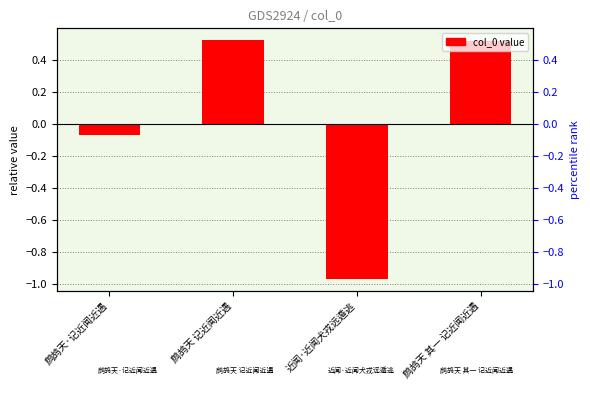

What is the change in value from 近闻·近闻犬戎远遁逃 to 鹧鸪天 其一 记近闻近遇?

+1.5